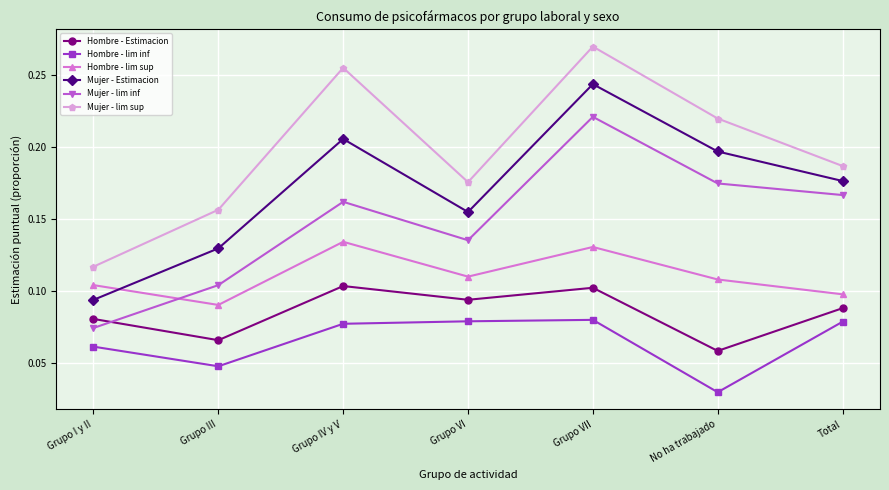

At which category is the sum across all series the highest?

Grupo VII